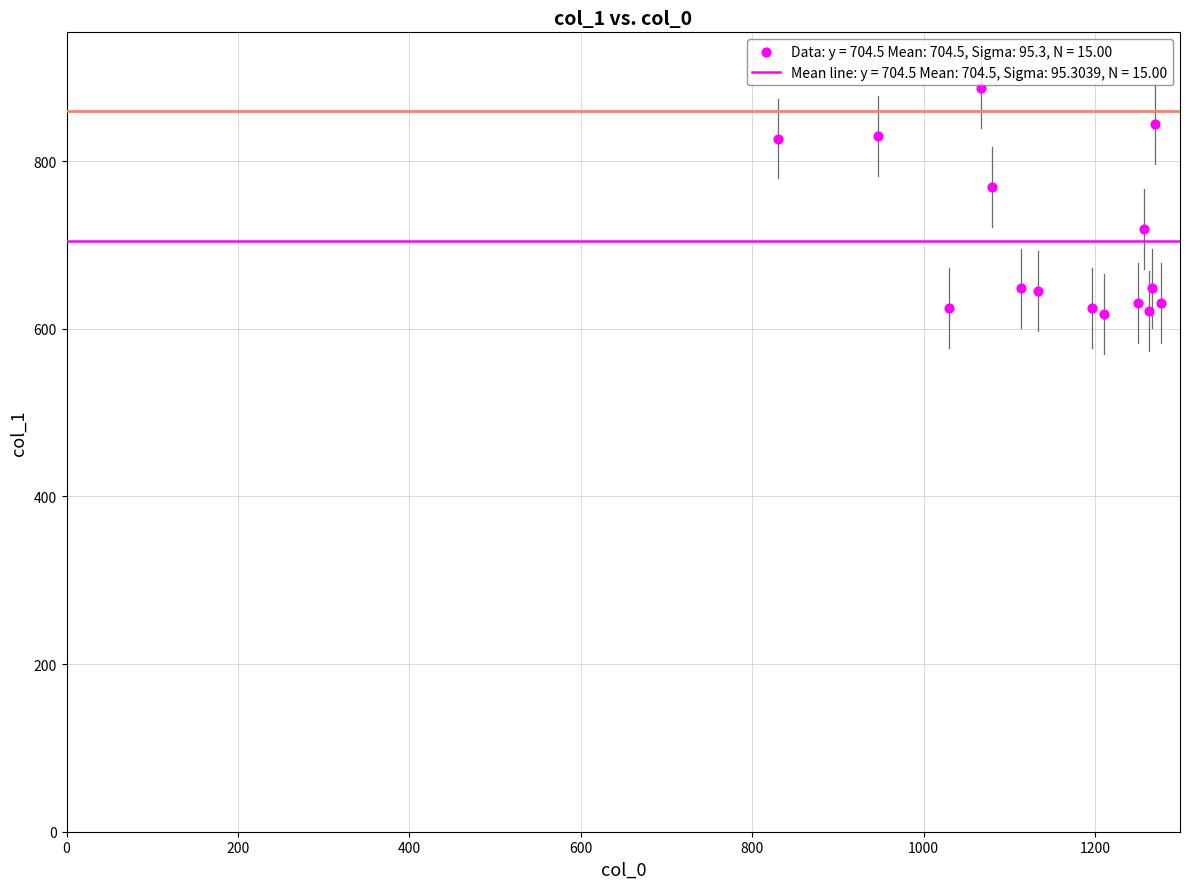

What Y value in the scatter plot is closest to 752?

769.5